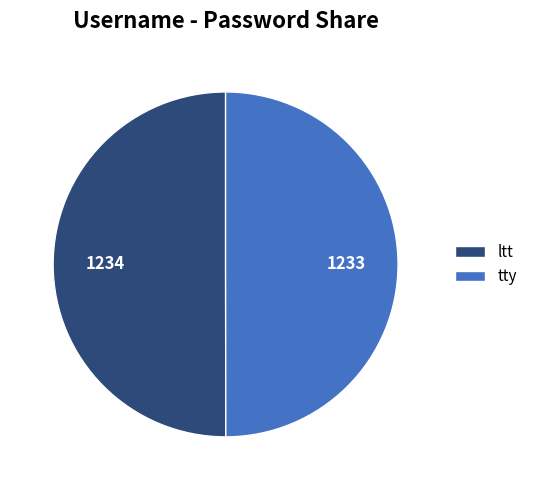

Approximately how many times larger is the value at ltt compared to tty?

1.0